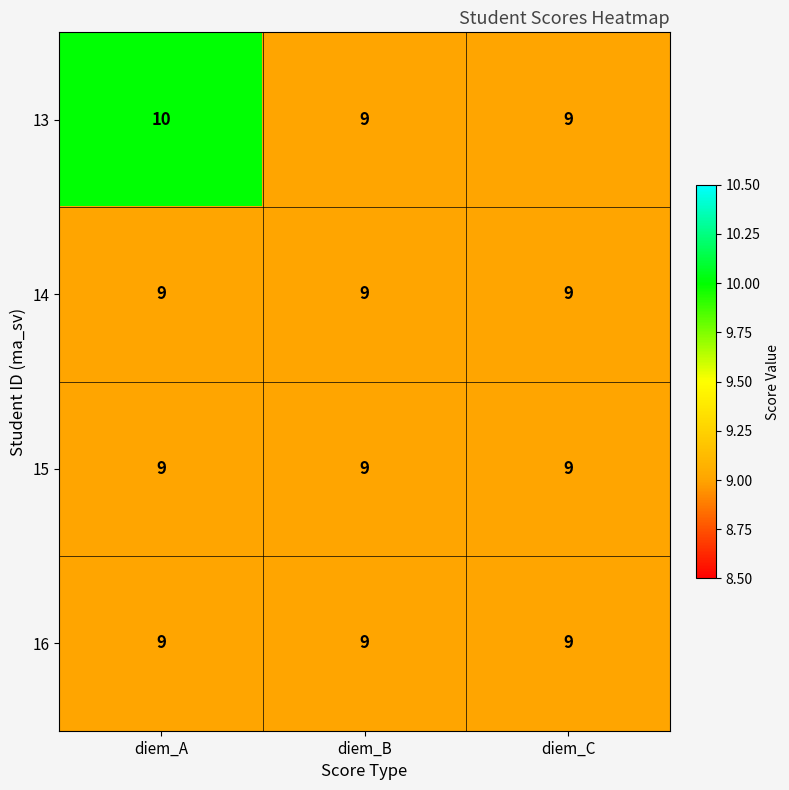

Is it true that 15 equals 2 at diem_A?

False